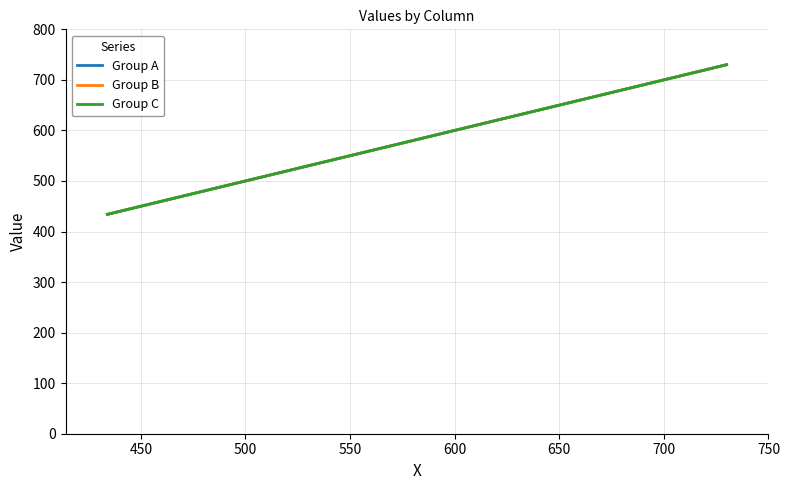

Is this an area chart (filled region under the line)?

No